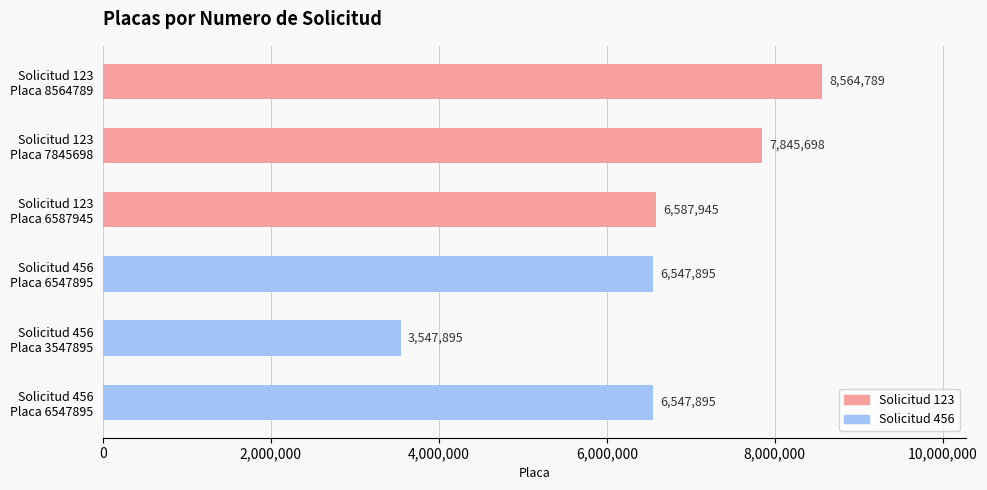

What is the sum of all values?

39642117